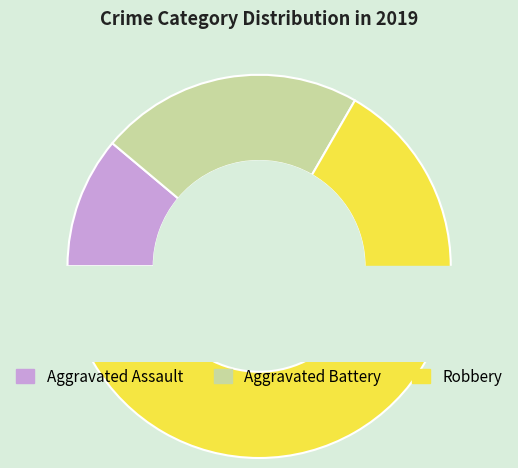

To the nearest percent, what portion does Aggravated Assault represent?

11%